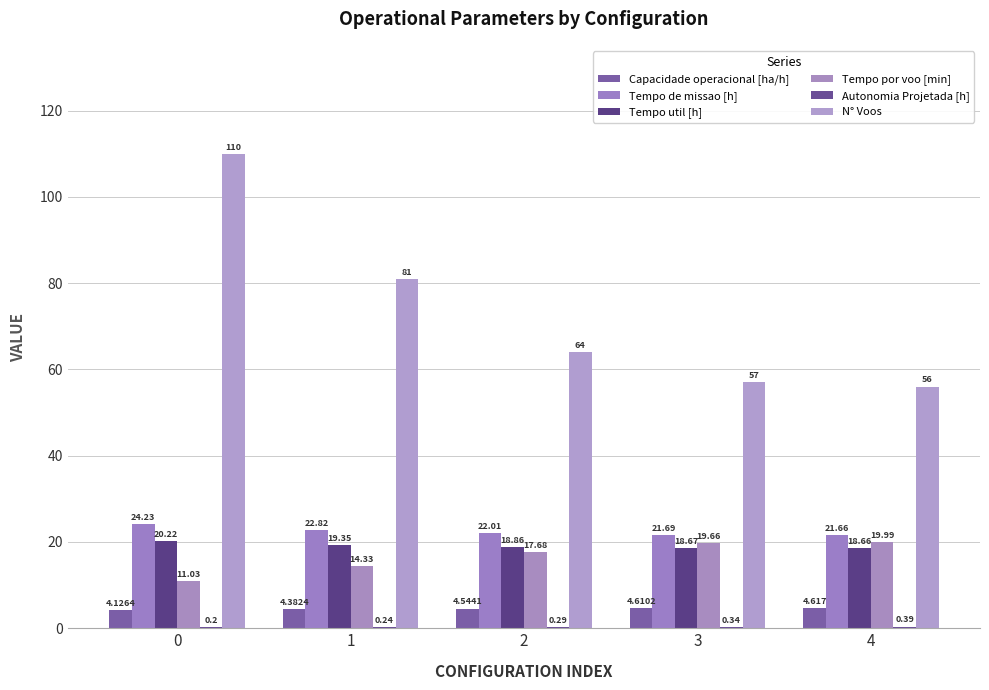

How many groups of bars are there?

5